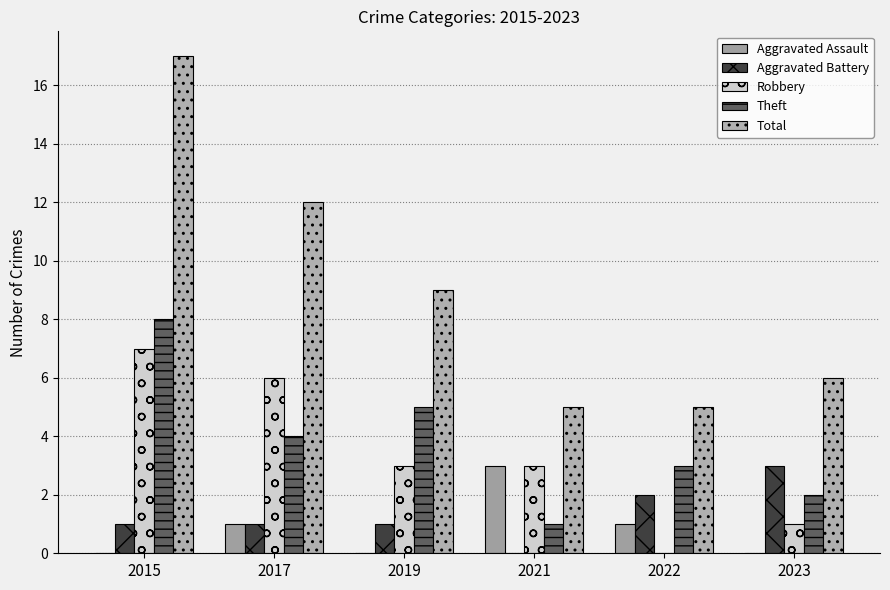

Is it true that Theft equals 1 at 2017?

False